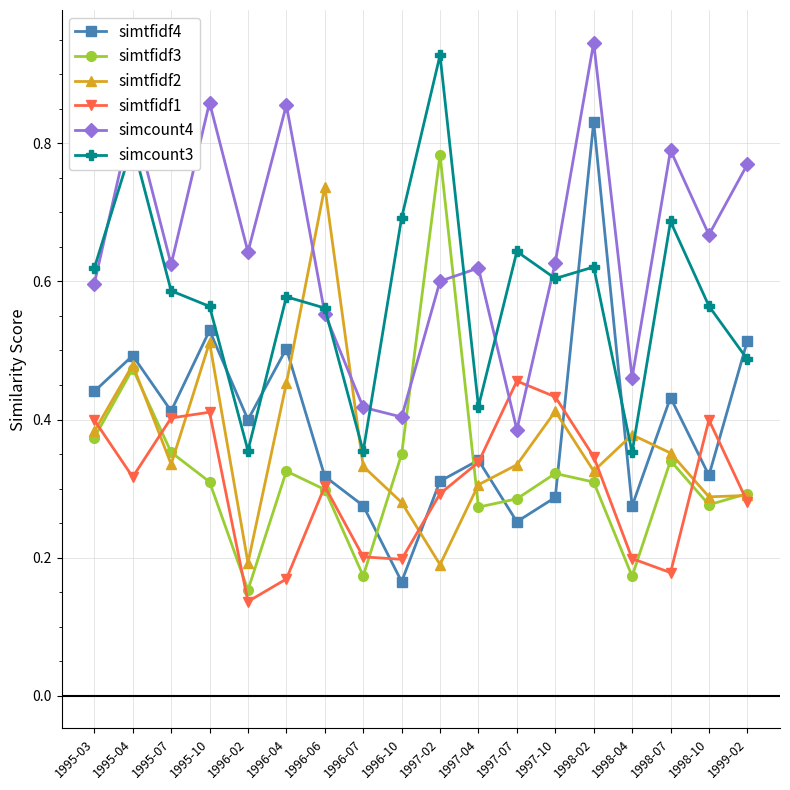

How many lines are shown in the chart?

6